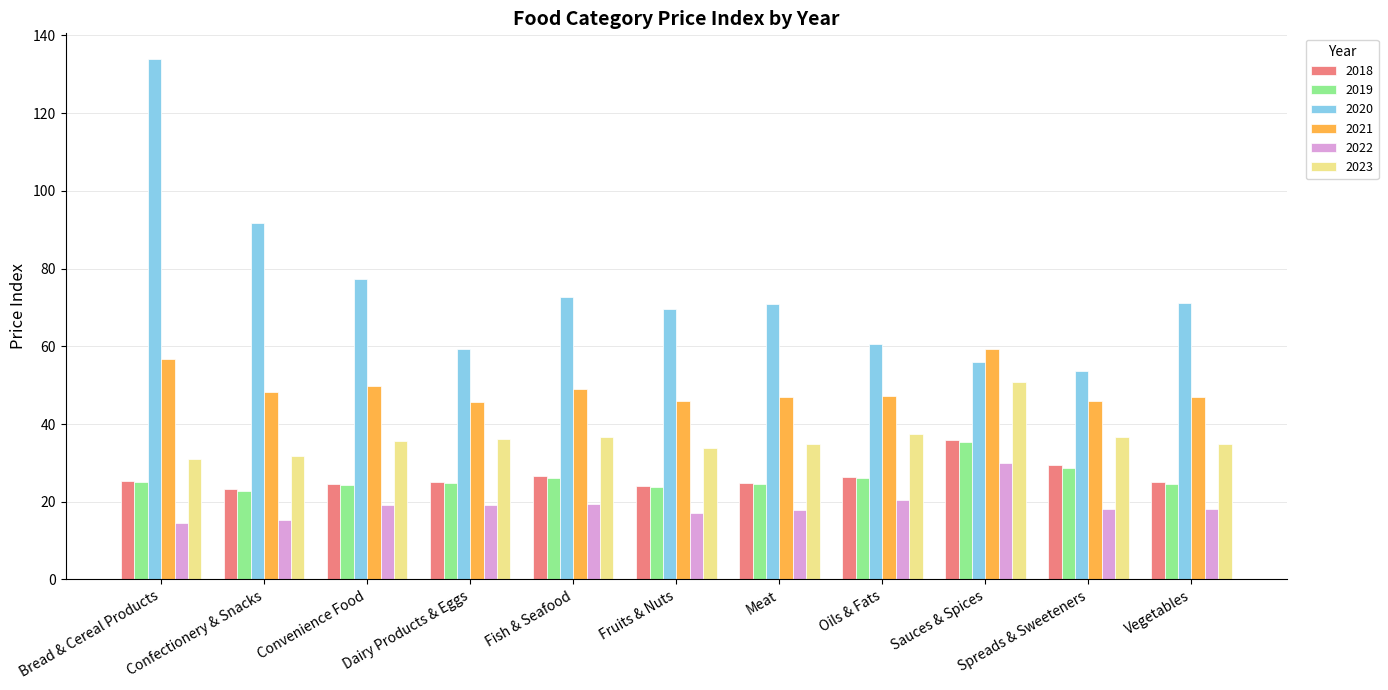

The value of 2022 at Bread & Cereal Products is 14.6. True or false?

True